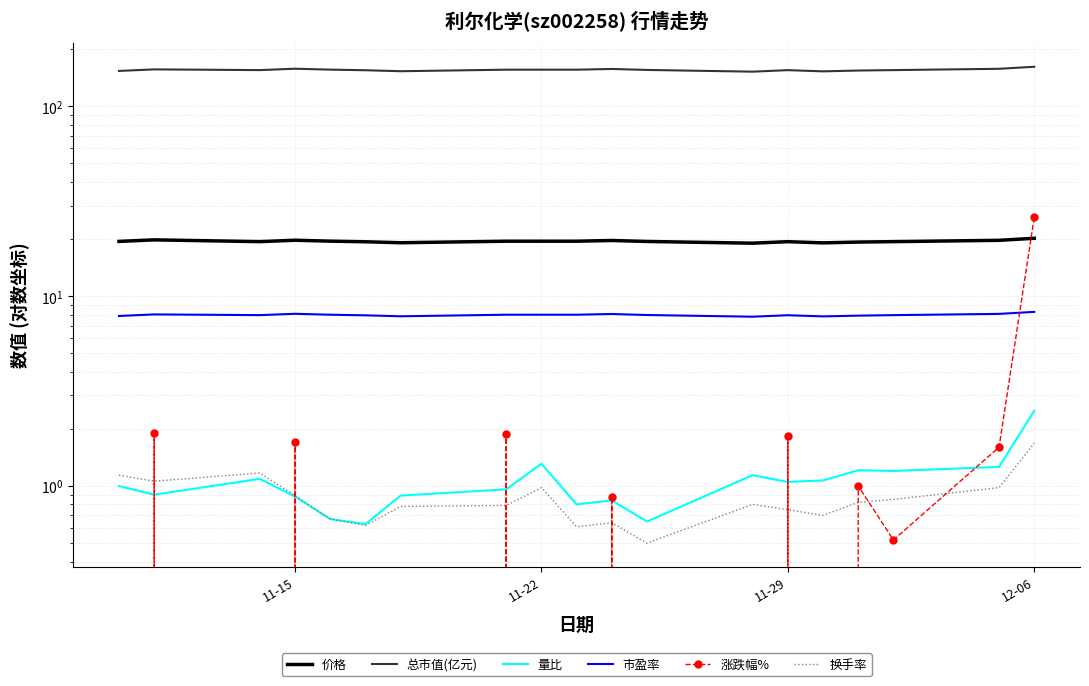

Does the chart have visible grid lines?

Yes